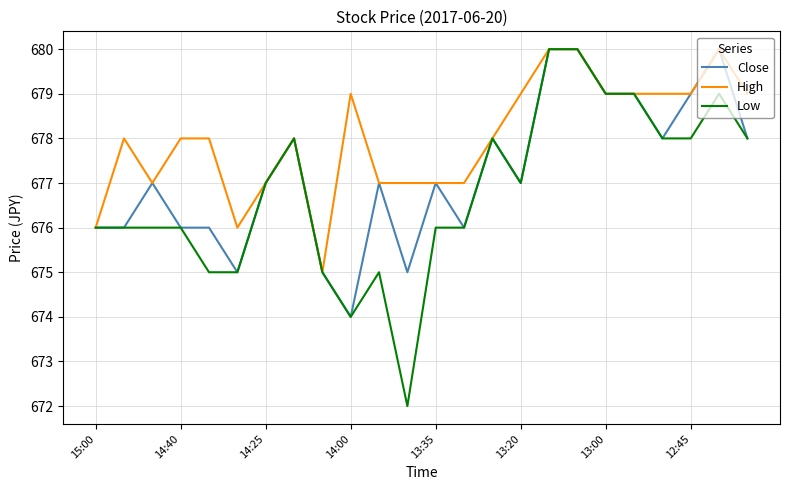

Rank the series by their average value, from lowest to highest.

Low, Close, High